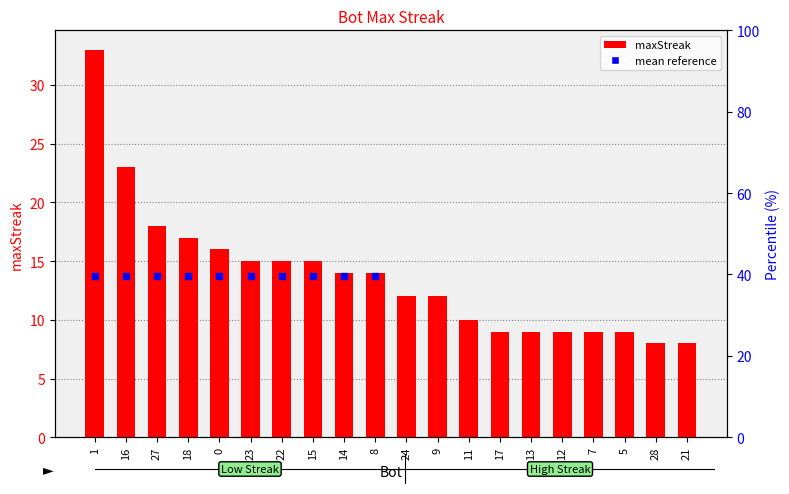

What is the maximum value shown in the chart?

33